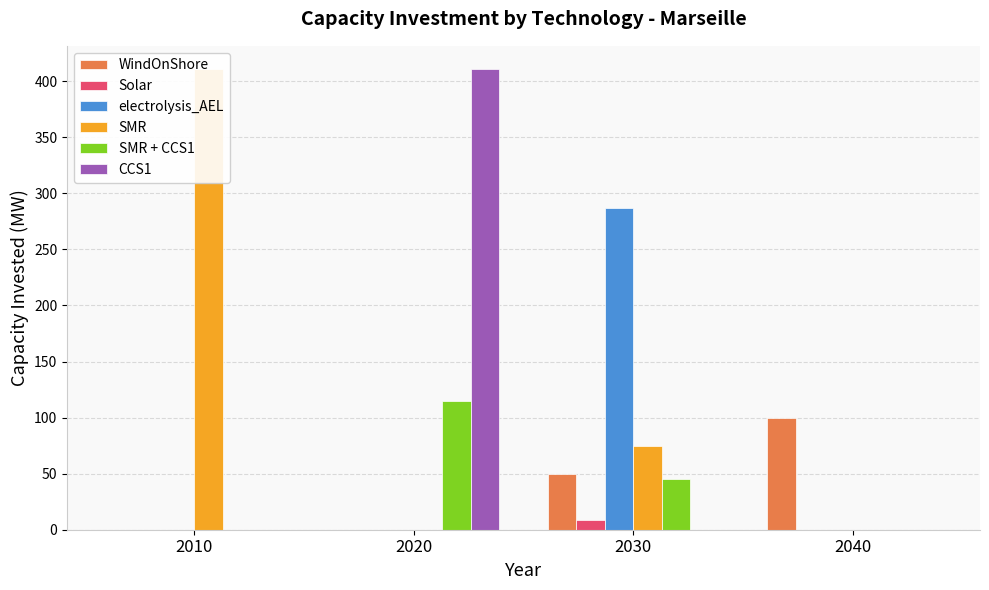

How many bars are there in total?

24